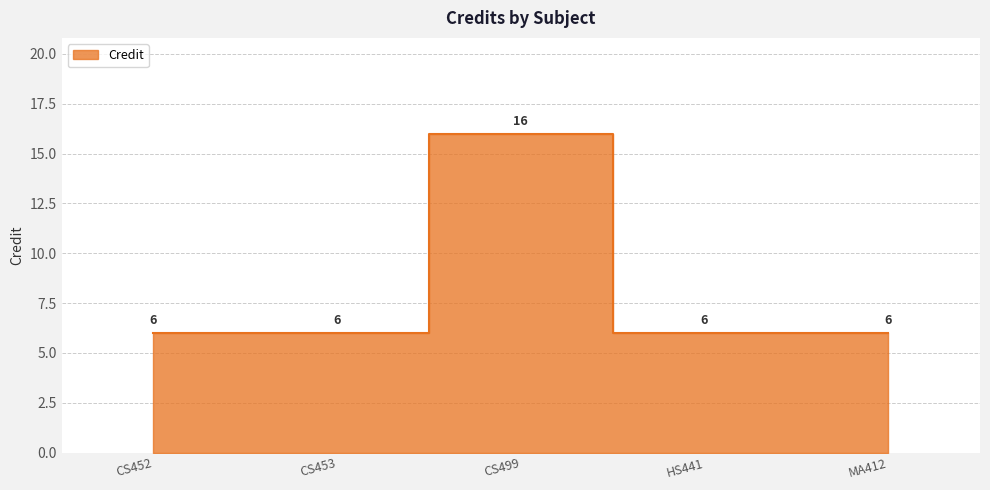

What is the average value?

8